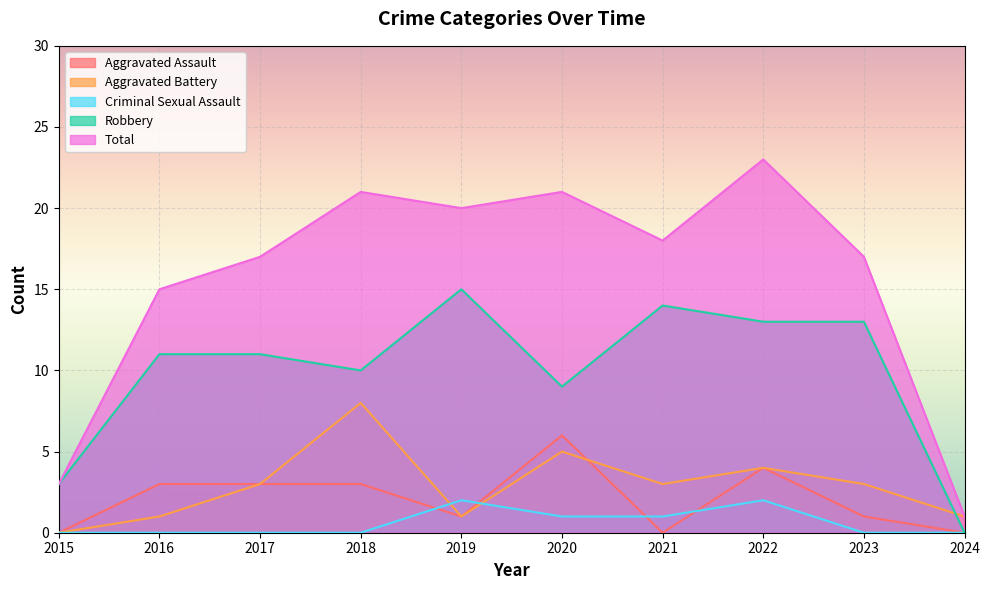

True or false: Criminal Sexual Assault and Robbery cross at least once.

False